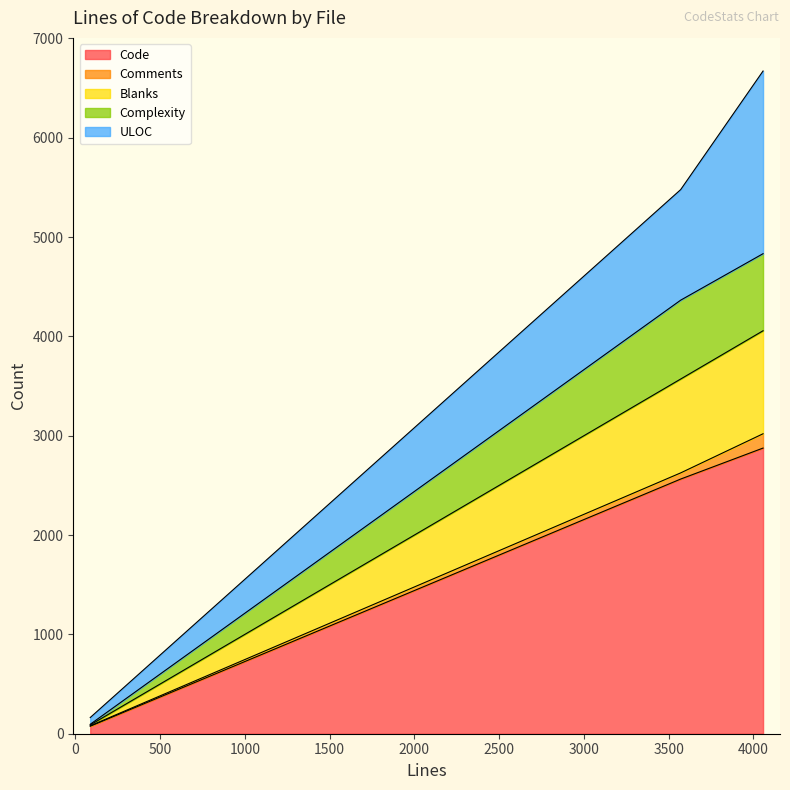

The Blanks series shows 95 at 88. True or false?

True